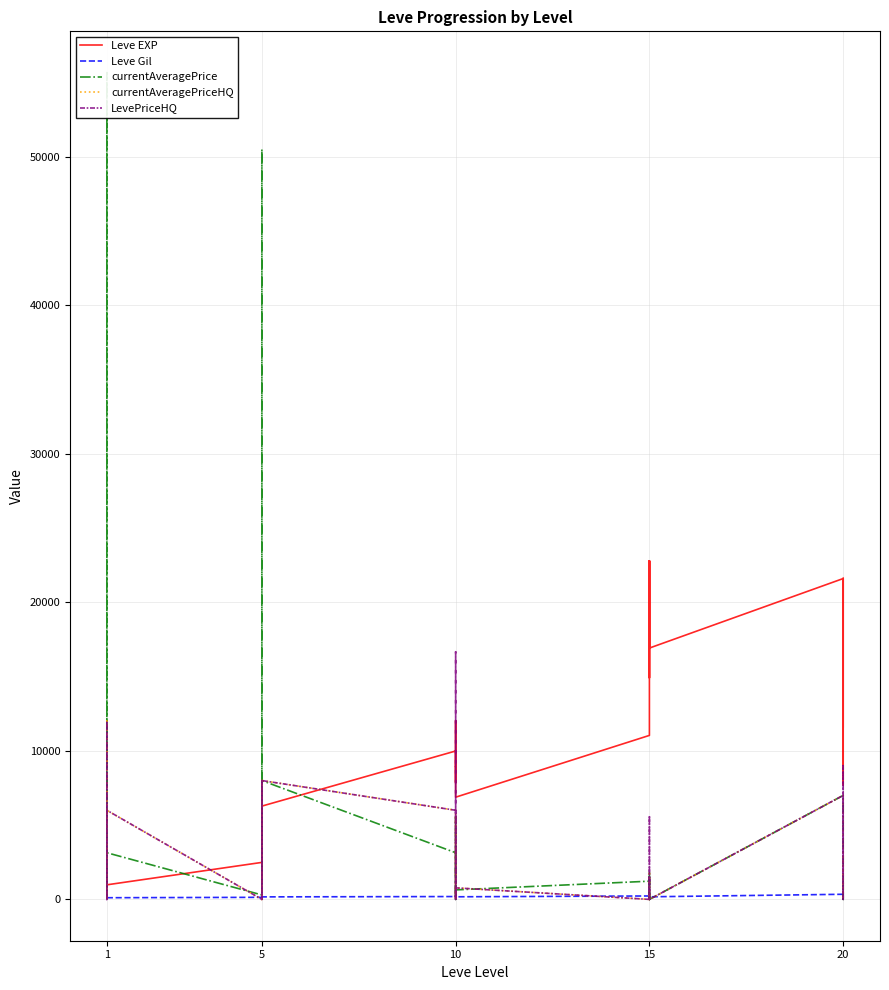

Is the value of Leve Gil at 10 greater than the value of LevePriceHQ at 5?

Yes